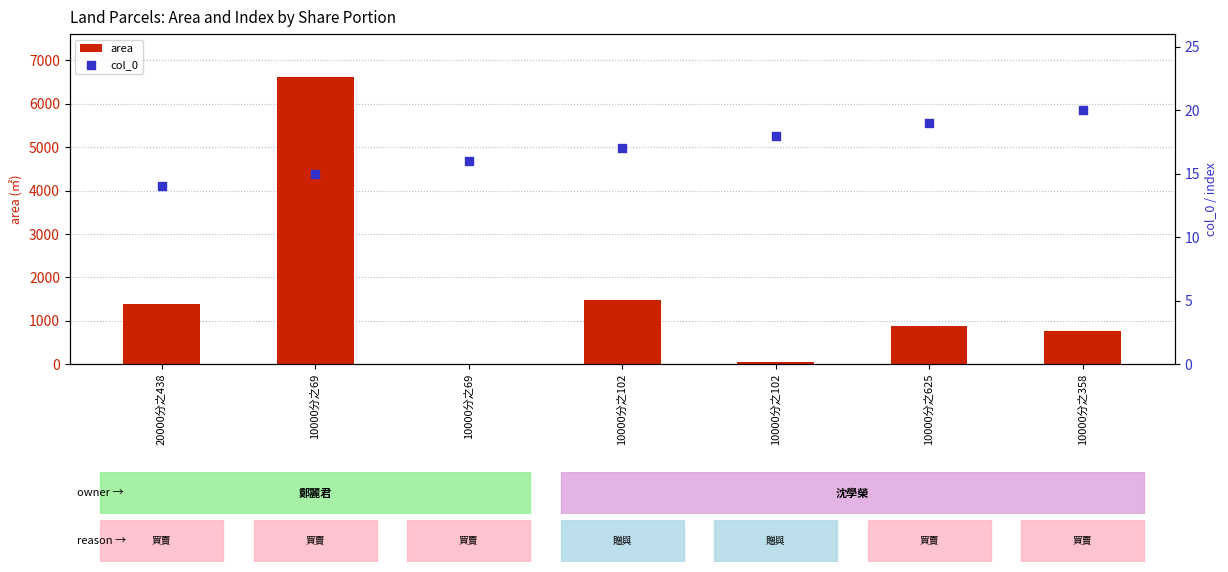

At how many categories does at least one series exceed 1007?

3